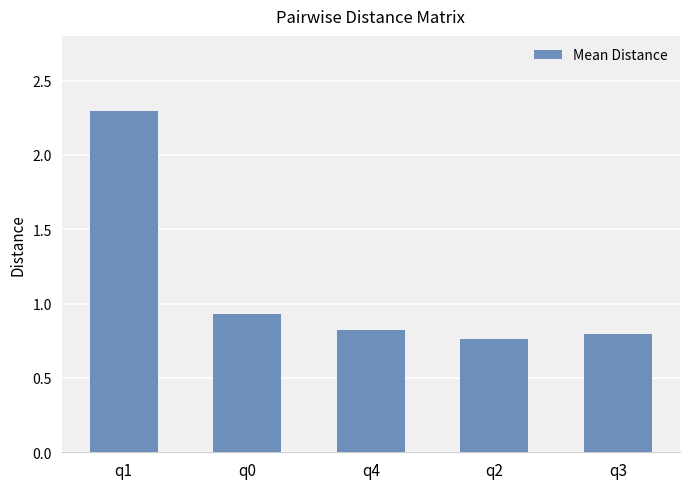

Rank the categories by value from highest to lowest.

q1, q0, q4, q3, q2